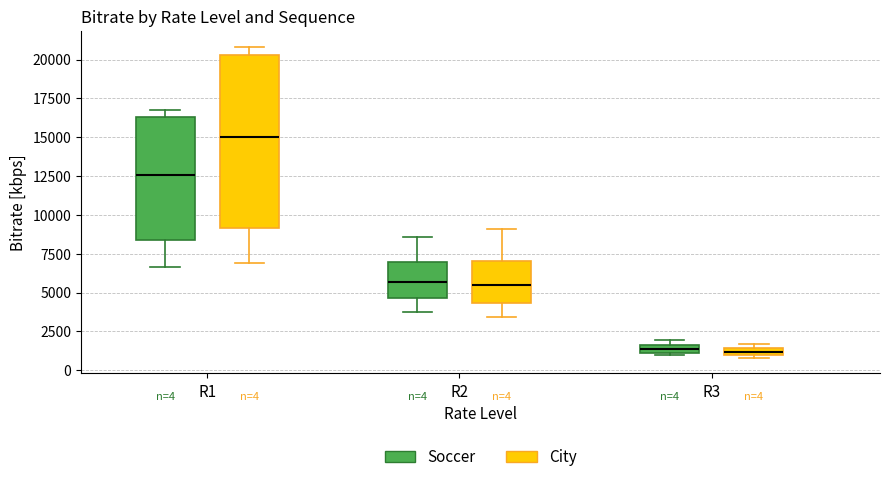

Which box has the highest median line?

R1 (City)